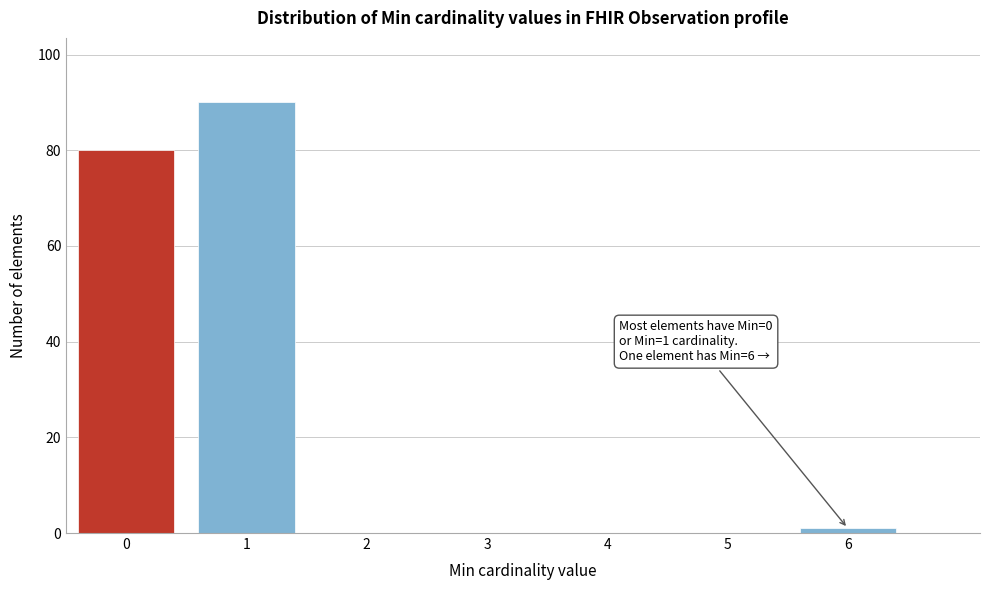

Reading left to right, list all the values displayed in this chart.

0=80	1=90	2=0	3=0	4=0	5=0	6=1